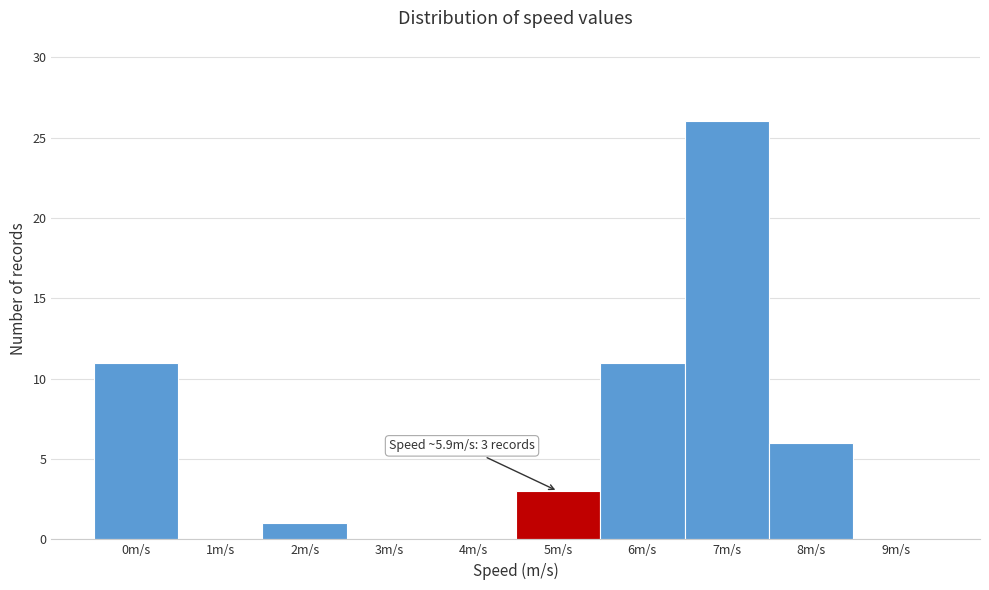

Reading left to right, transcribe all the data shown in this chart.

0m/s=11	1m/s=0	2m/s=1	3m/s=0	4m/s=0	5m/s=3	6m/s=11	7m/s=26	8m/s=6	9m/s=0